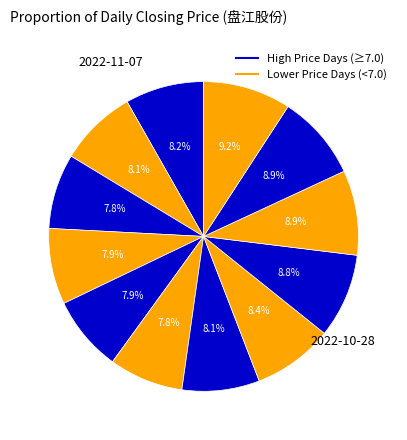

Is there a majority slice in this chart?

No